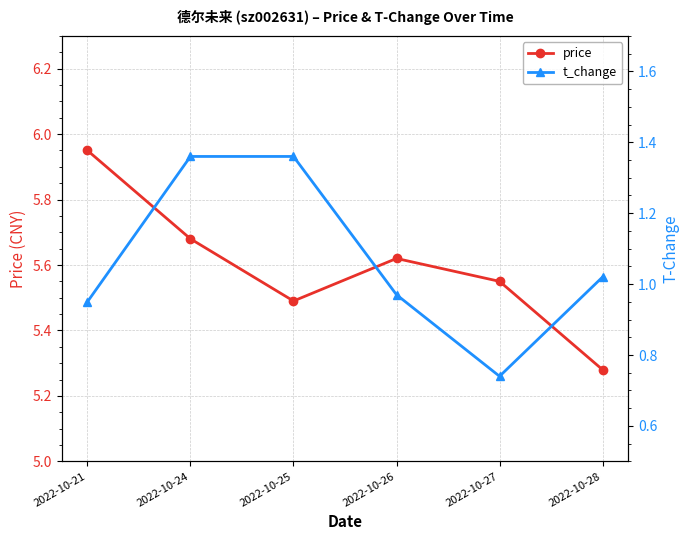

Between 2022-10-21 and 2022-10-25, which is larger?

2022-10-21